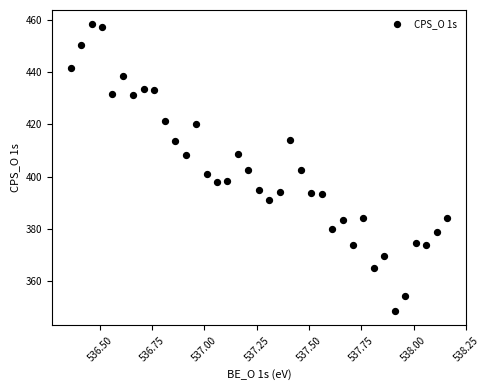

What is the range of Y values (max minus min)?

110.0